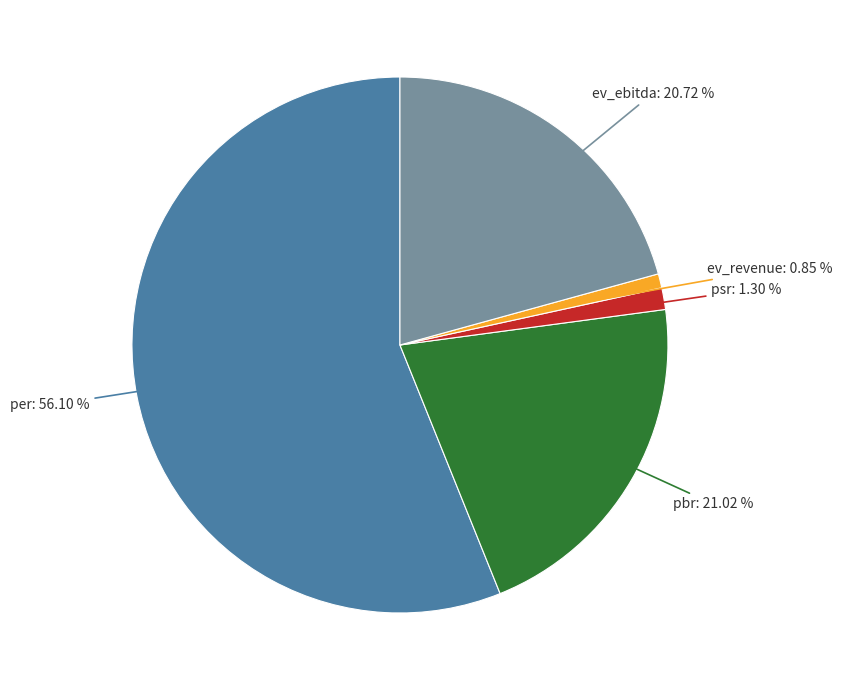

Is there any slice that represents more than half of the pie?

Yes